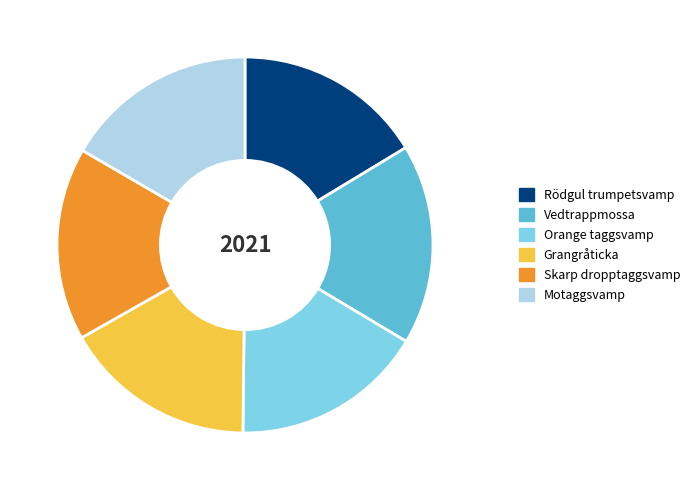

Approximately how many times larger is the value at Grangråticka compared to Skarp dropptaggsvamp?

1.0